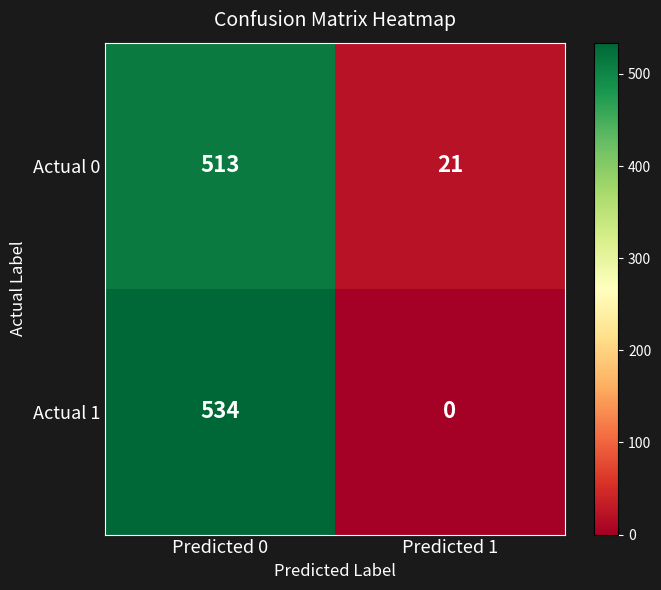

What is the average value of the Actual 1 series?

267